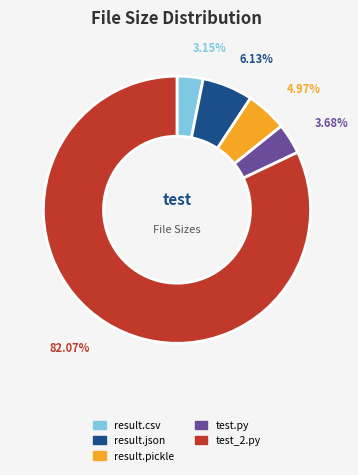

Between test_2.py and result.csv, which is larger?

test_2.py